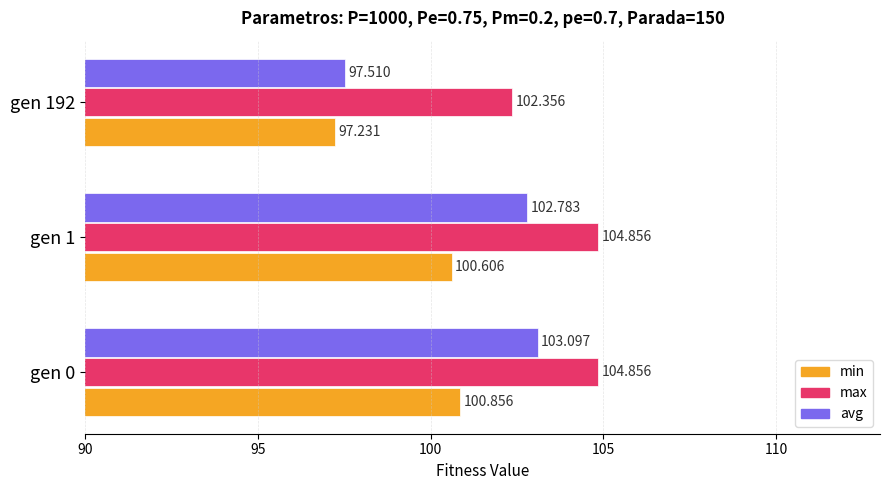

Which series has the widest spread of values?

avg